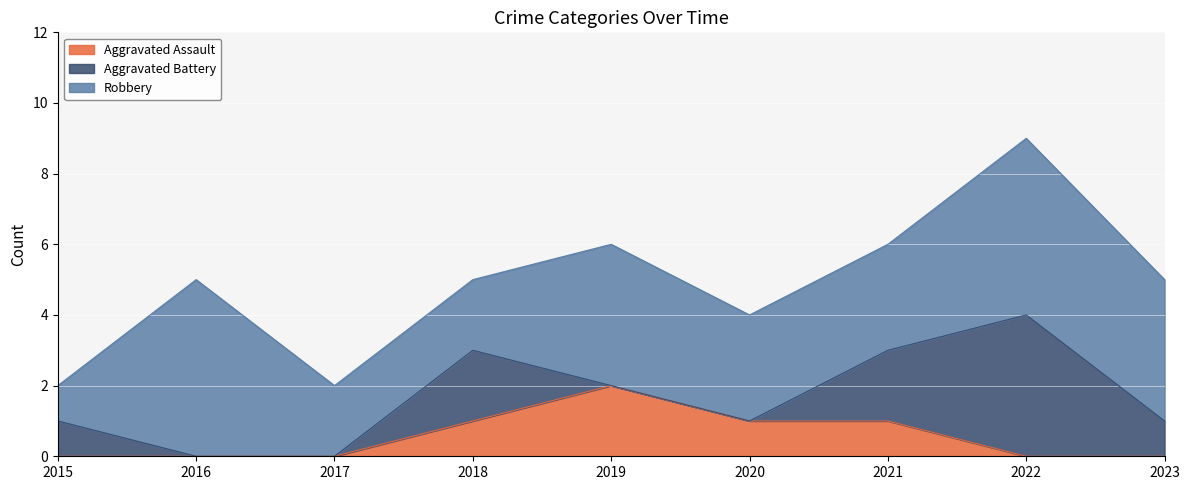

At which category does the chart reach its minimum across all series?

2015